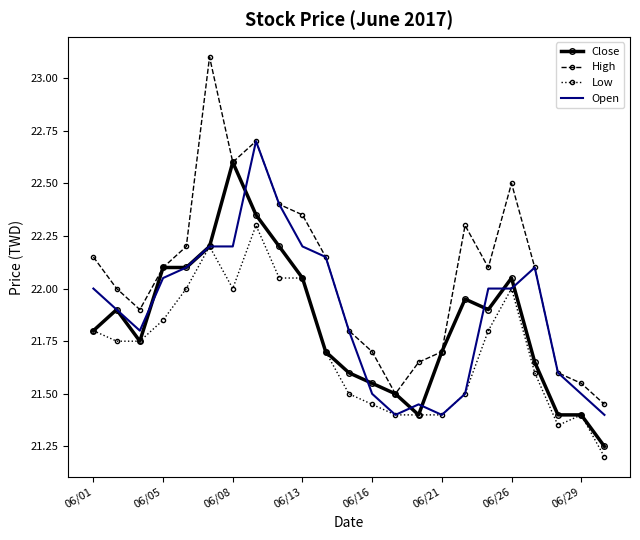

List the series in order of their overall mean, lowest first.

Low, Close, Open, High